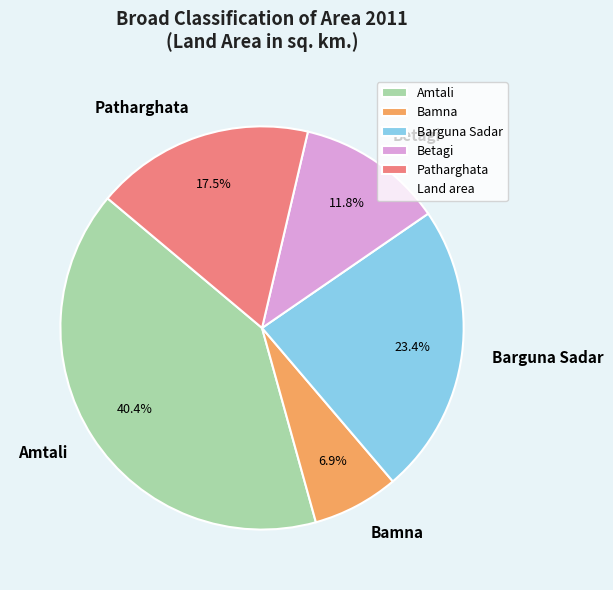

To the nearest percent, what is the average slice percentage?

20%